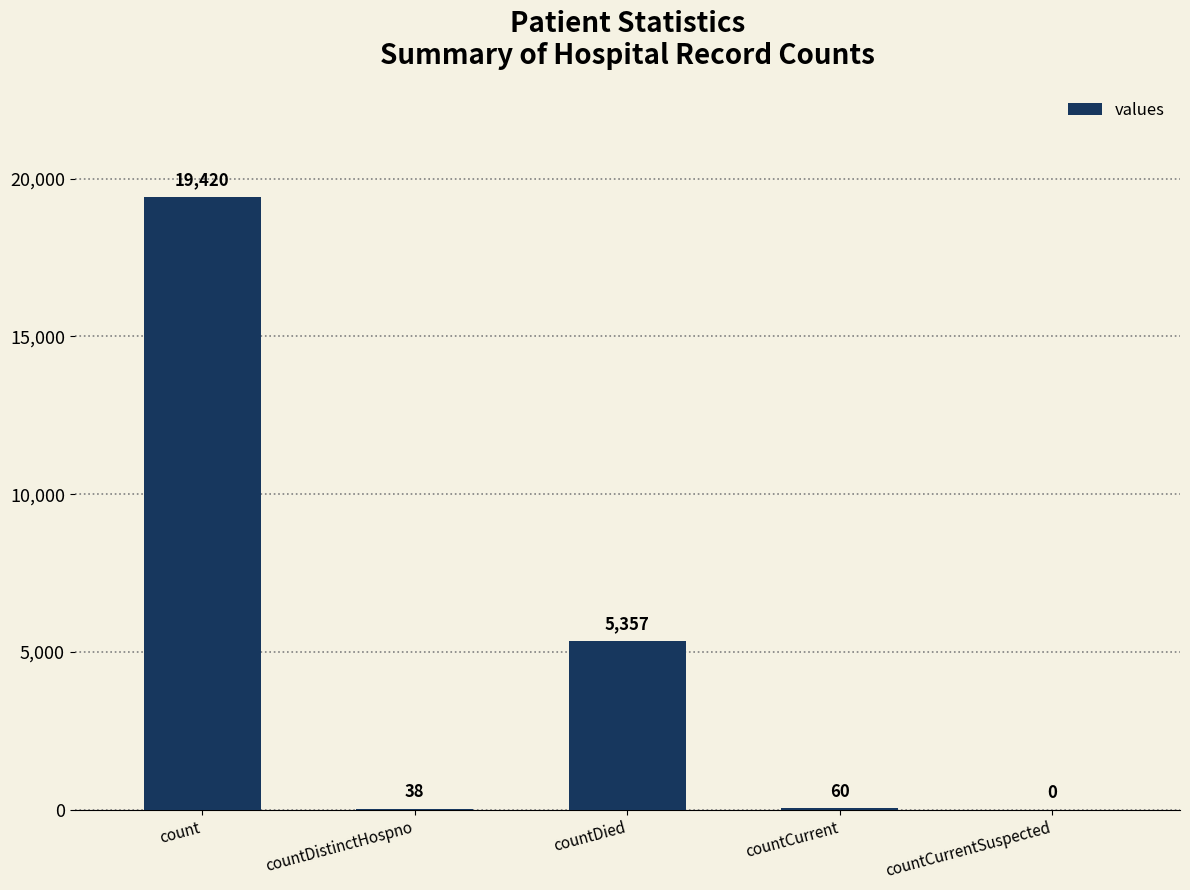

Are the bars horizontal?

No